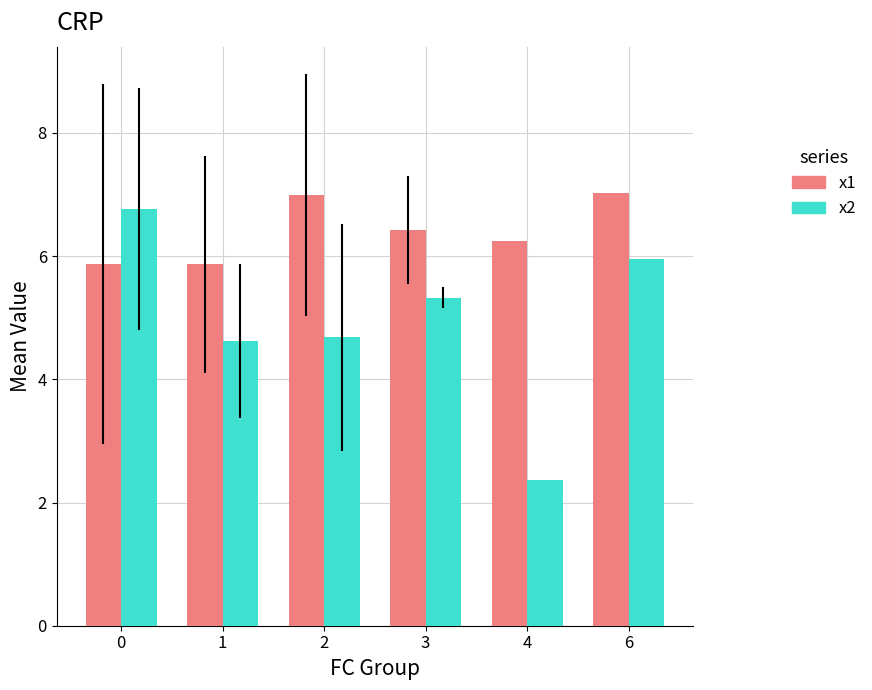

Which series has the largest total across all categories?

x1